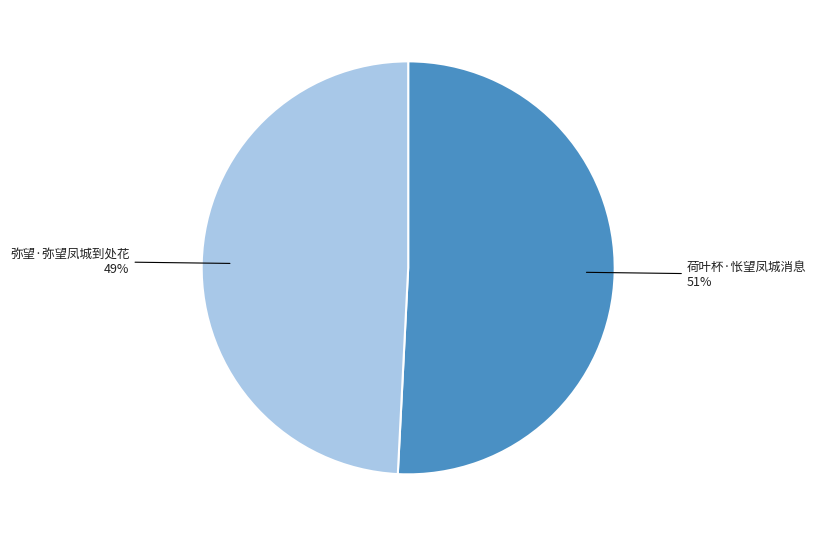

Do 荷叶杯·怅望凤城消息 and 弥望·弥望凤城到处花 together represent more than half of the pie?

Yes